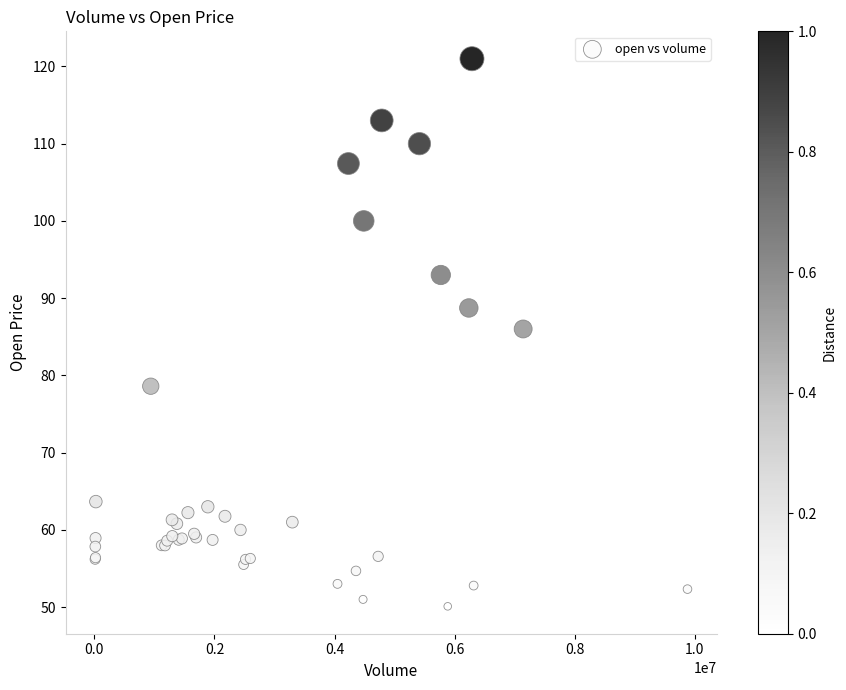

What Y value in the scatter plot is closest to 85?

86.0